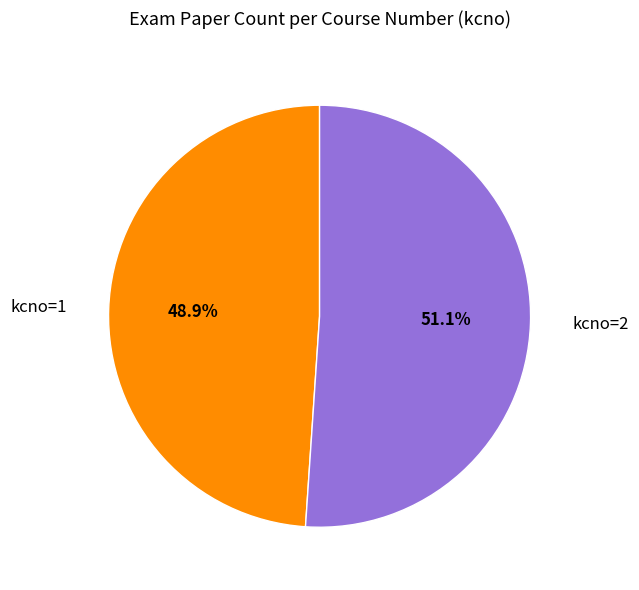

Between kcno=1 and kcno=2, which is larger?

kcno=2